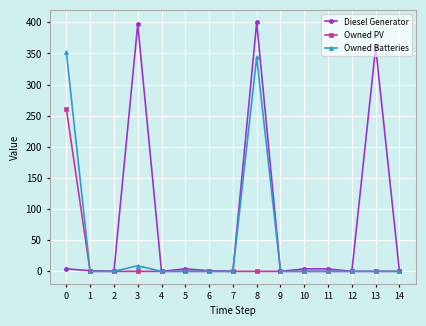

At which category is the sum across all series the highest?

8